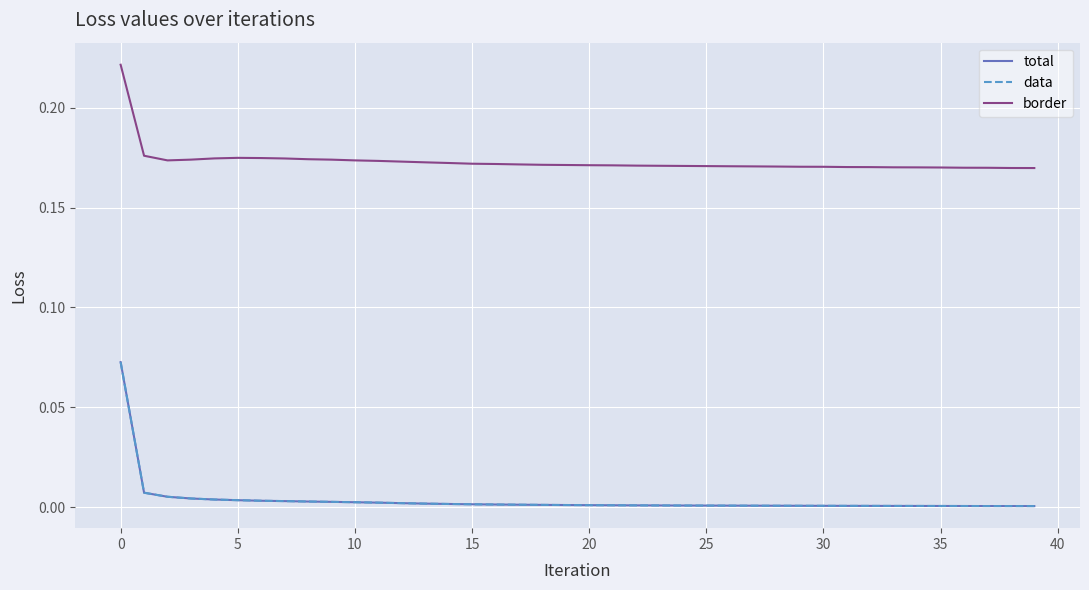

At which label is data closest to 0?

39